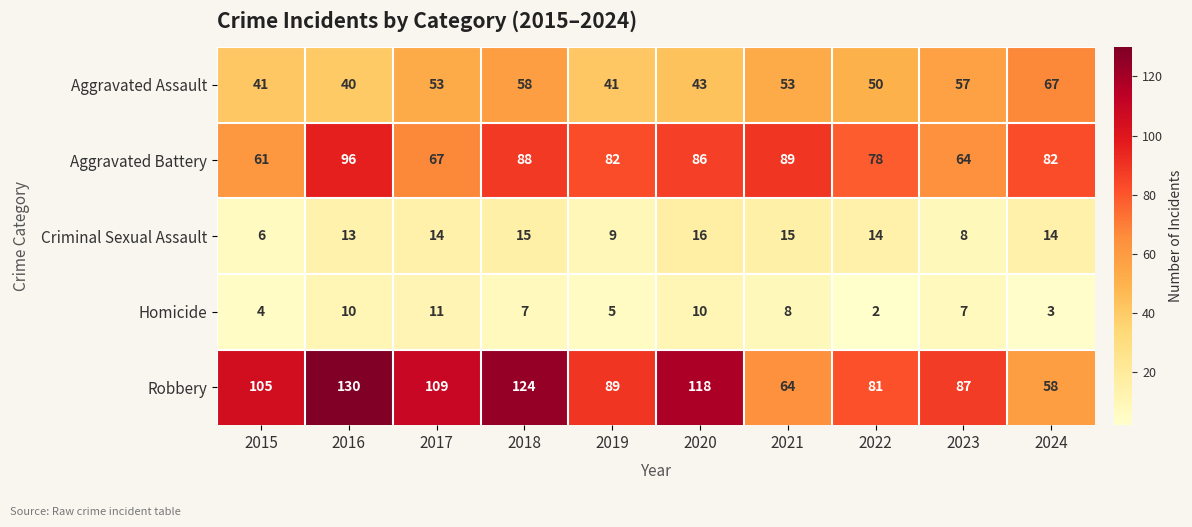

What is the spread (max minus min) of values at 2023?

80